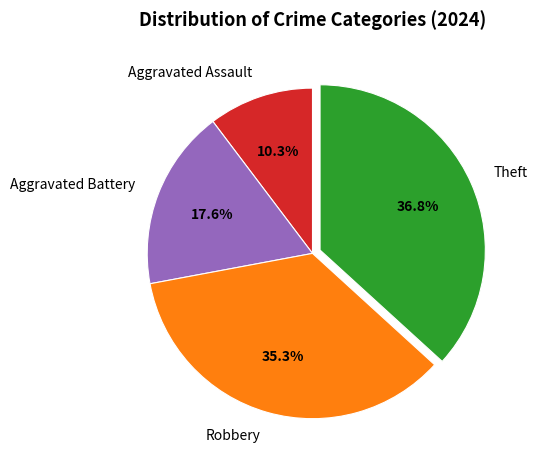

Which has a higher value, Theft or Robbery?

Theft